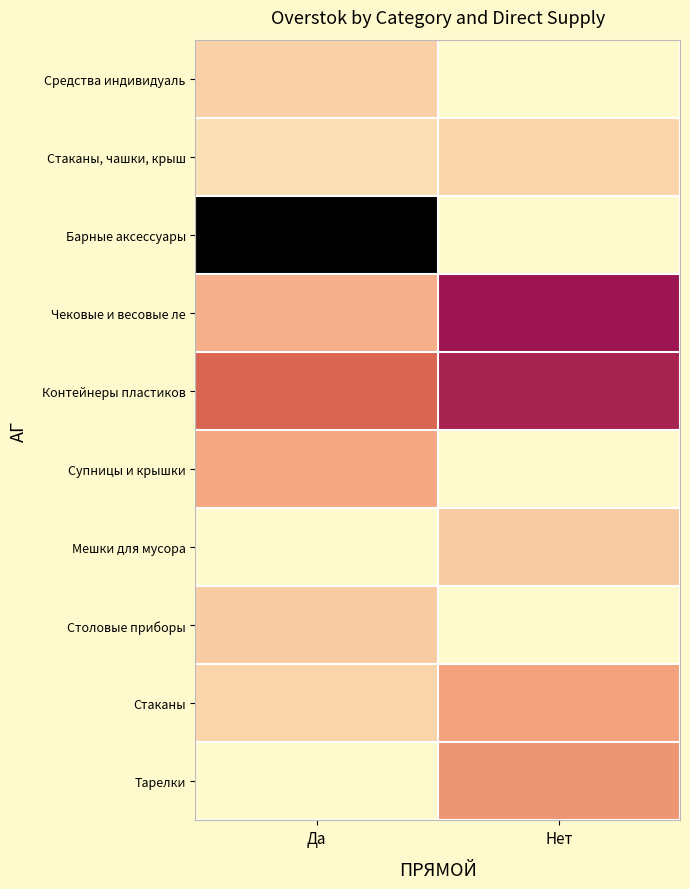

Rank the series by their maximum value, from highest to lowest.

Барные аксессуары, Чековые и весовые ле, Контейнеры пластиков, Тарелки, Стаканы, Супницы и крышки, Столовые приборы, Мешки для мусора, Средства индивидуаль, Стаканы, чашки, крыш